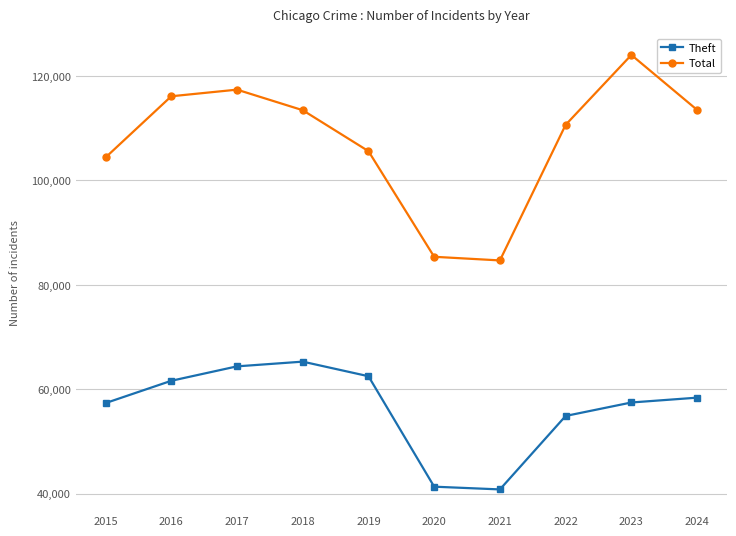

True or false: Total and Theft intersect in this chart.

False